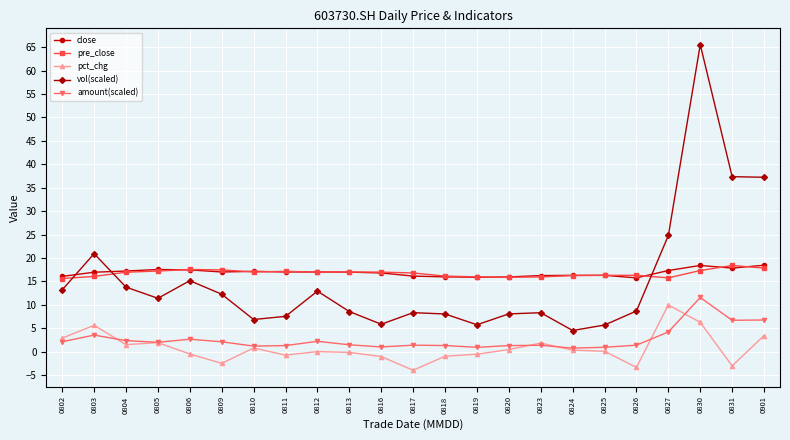

Is the value of close at 0810 greater than the value of amount(scaled) at 0831?

Yes